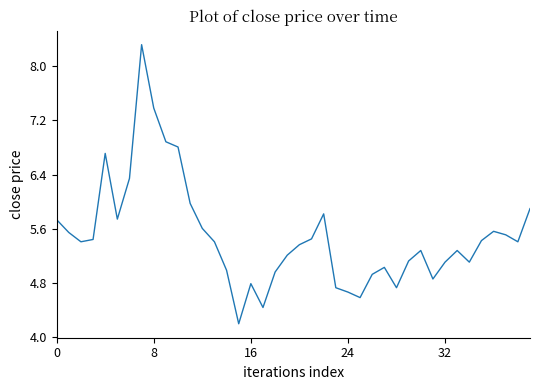

What is the difference between the maximum and minimum values?

4.1